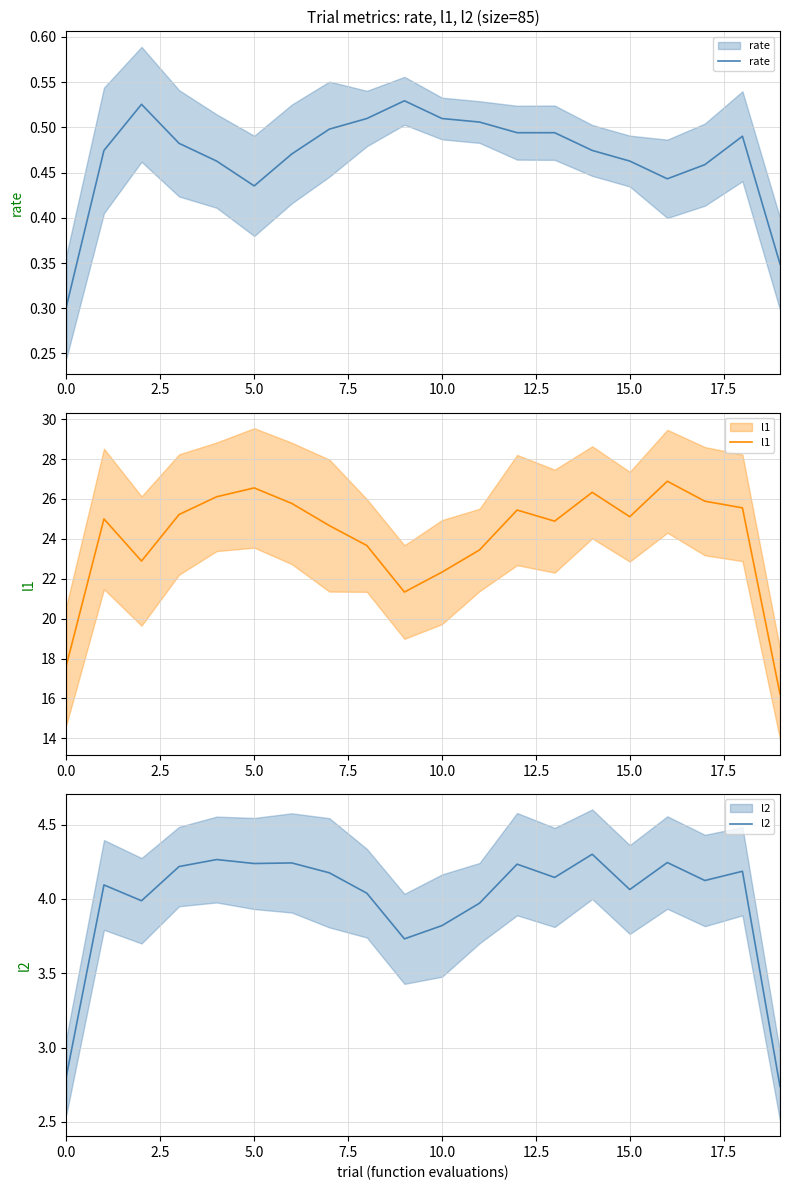

Reading left to right, what are all the values shown in this chart?

rate: 0.3	0.5	0.5	0.5	0.5	0.4	0.5	0.5	0.5	0.5	0.5	0.5	0.5	0.5	0.5	0.5	0.4	0.5	0.5	0.3
l1: 17.7	25.0	22.9	25.2	26.1	26.6	25.8	24.7	23.7	21.3	22.3	23.4	25.4	24.9	26.3	25.1	26.9	25.9	25.6	16.2
l2: 2.8	4.1	4.0	4.2	4.3	4.2	4.2	4.2	4.0	3.7	3.8	4.0	4.2	4.1	4.3	4.1	4.2	4.1	4.2	2.7